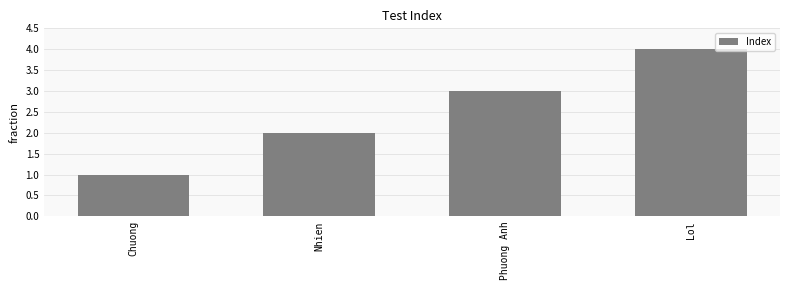

How many values are between 2 and 4?

3